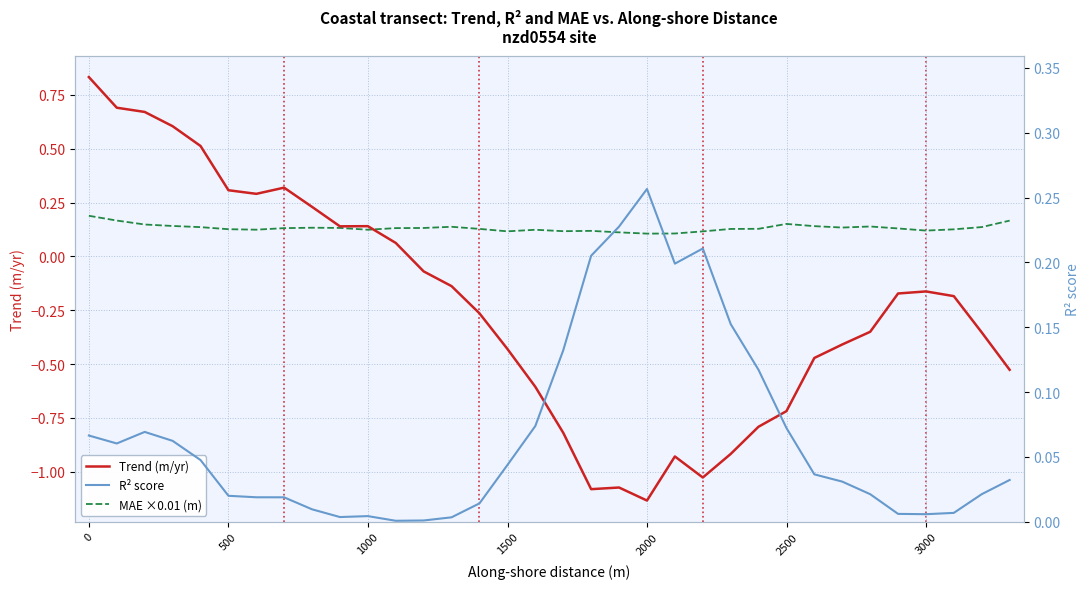

Does the chart have visible grid lines?

Yes